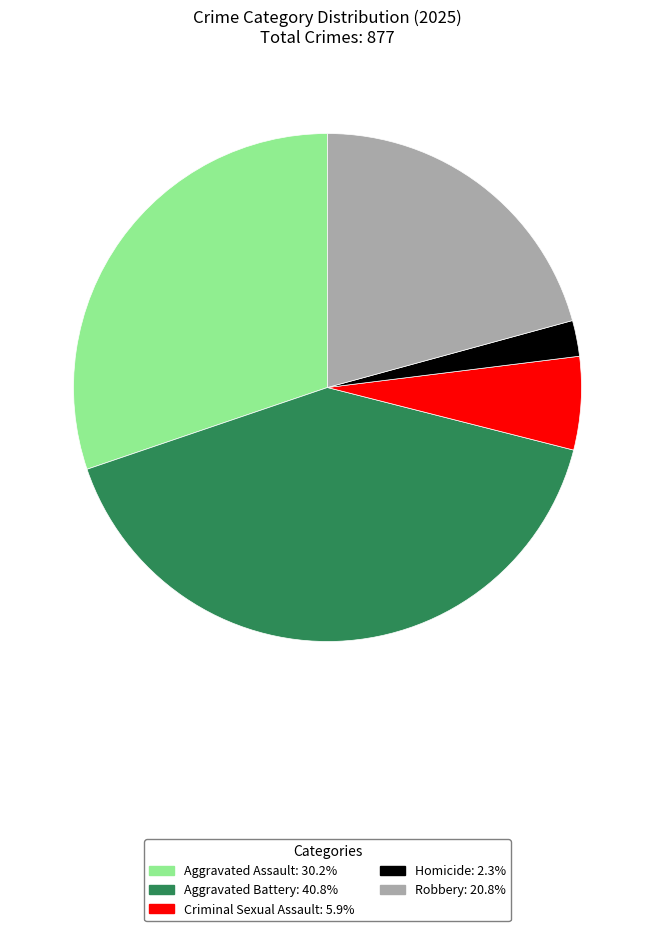

Between Robbery and Aggravated Assault, which is larger?

Aggravated Assault